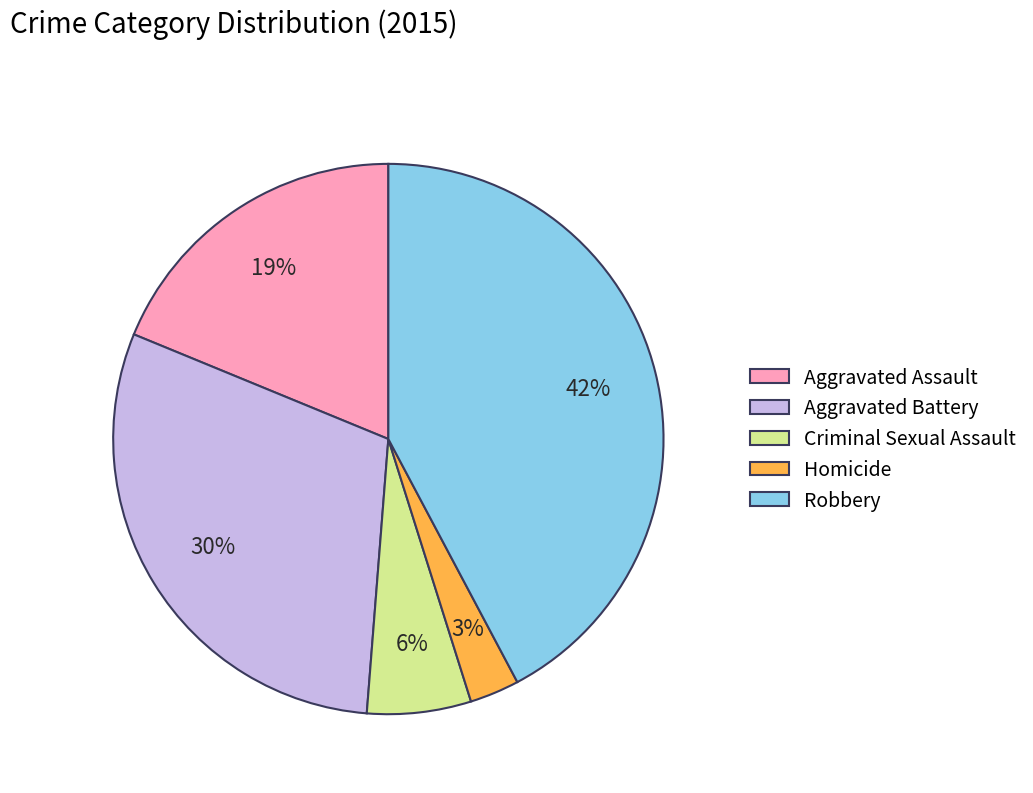

Combined, do Homicide and Robbery account for over 50%?

No